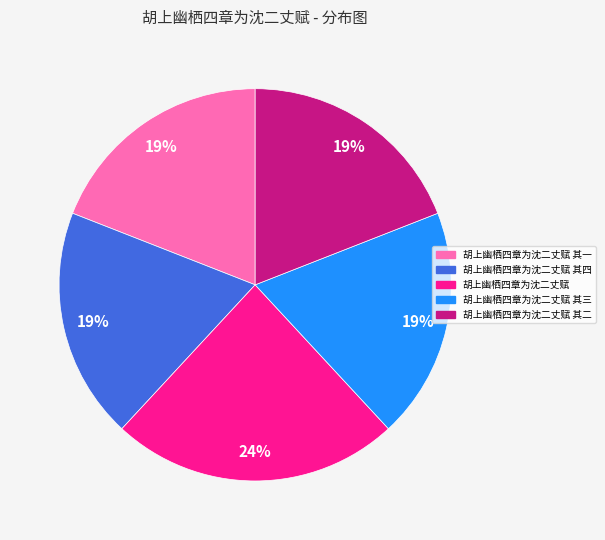

Which category has the biggest portion of the pie?

胡上幽栖四章为沈二丈赋